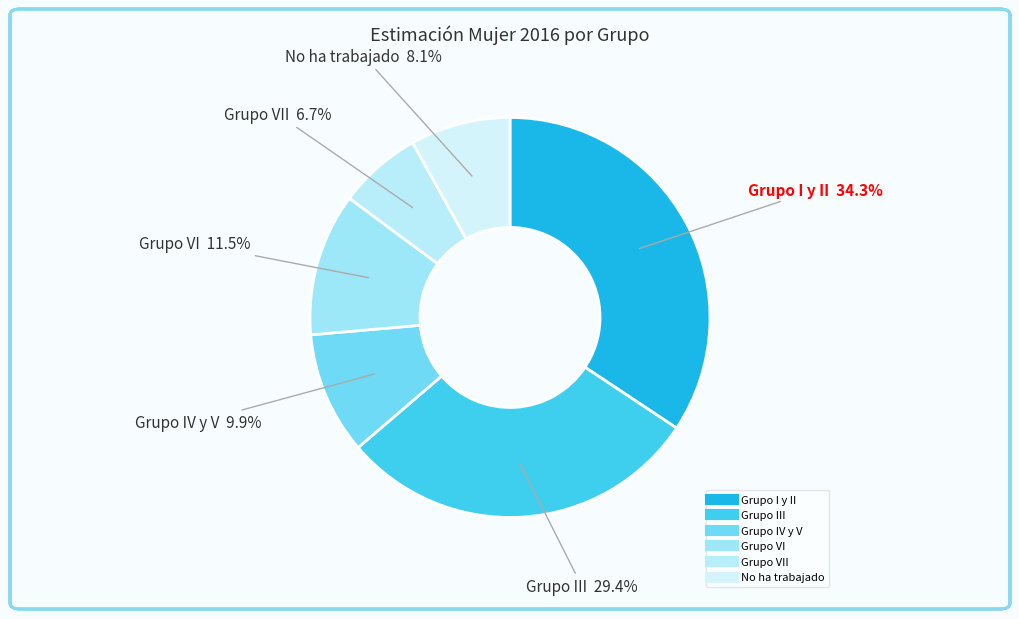

Count the number of slices in the pie.

6